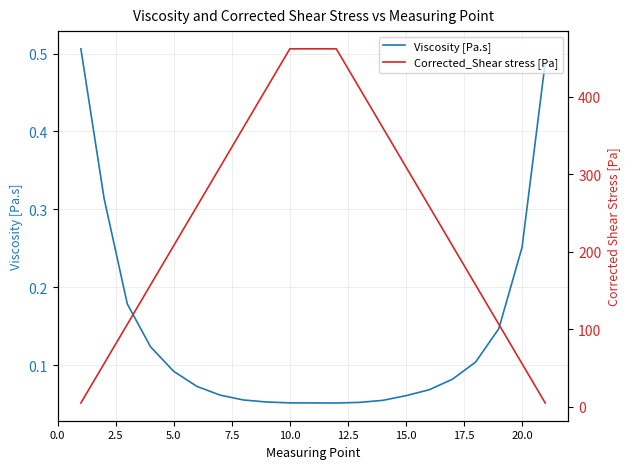

True or false: Viscosity [Pa.s] has a value of 0.1 at 17.5.

True